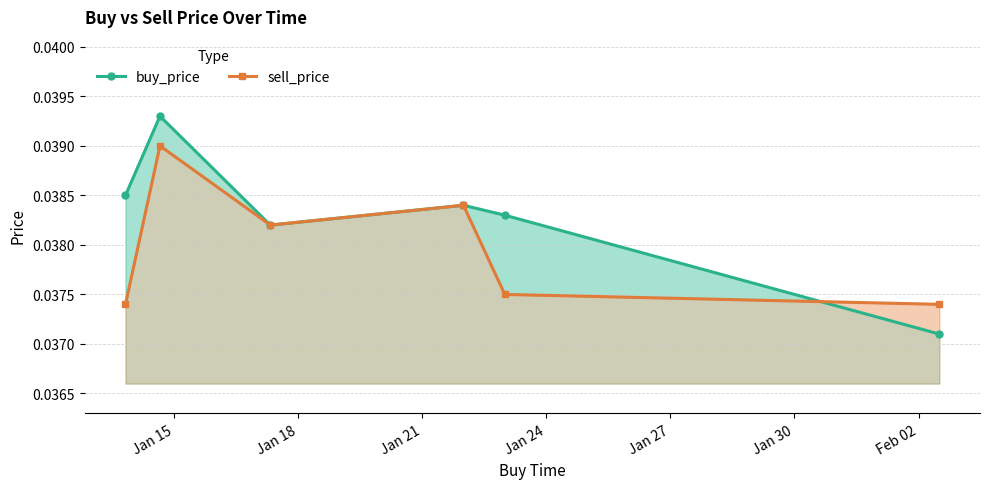

Which series has the largest range (max minus min)?

buy_price